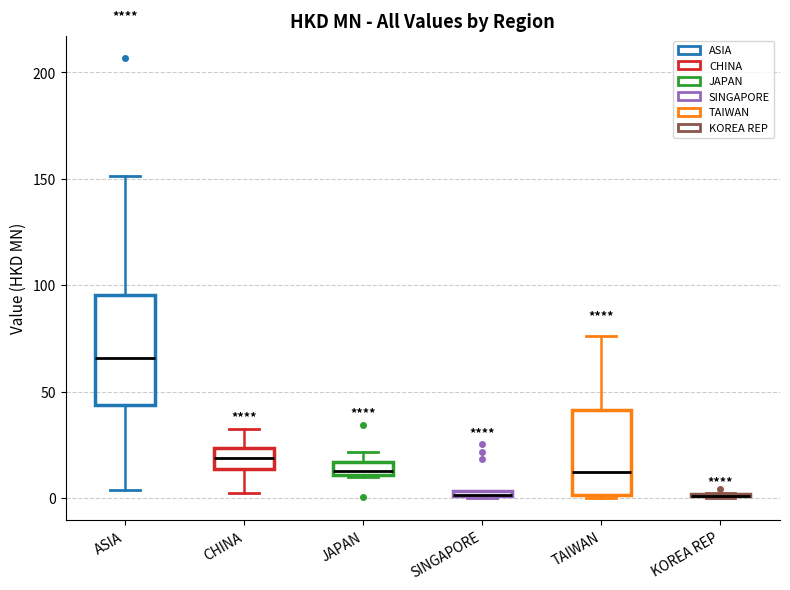

Where does the lower whisker of the box for CHINA end on the y-axis? The values are not printed on the chart, so give them approximately, as read against the axis.

0